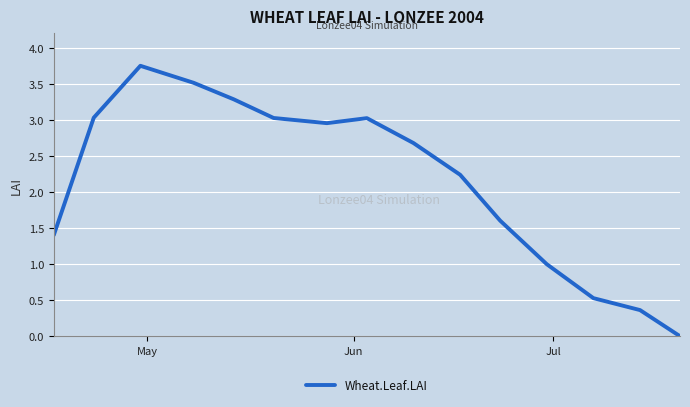

True or false: there are more than 1 points higher than both neighbors.

True